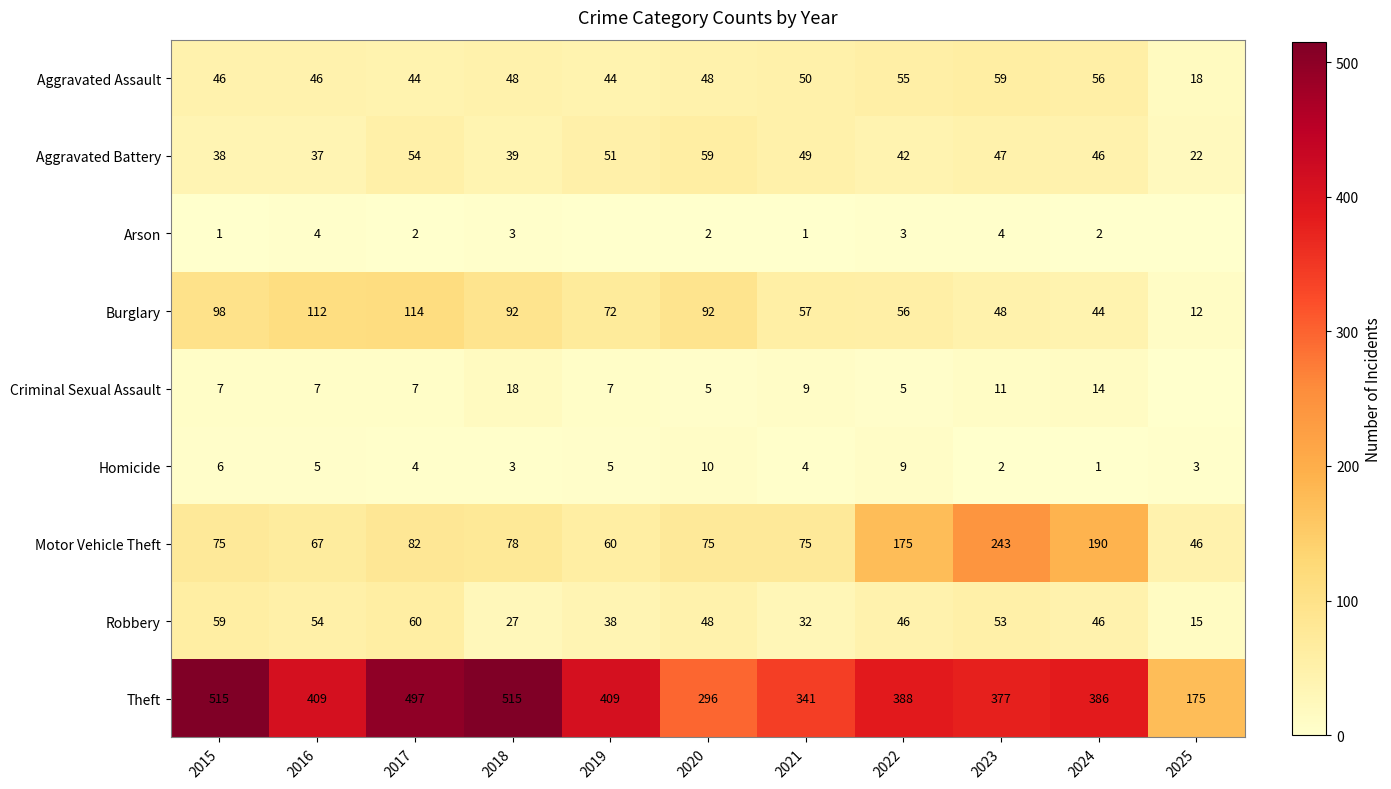

Count the number of categories in the chart.

11